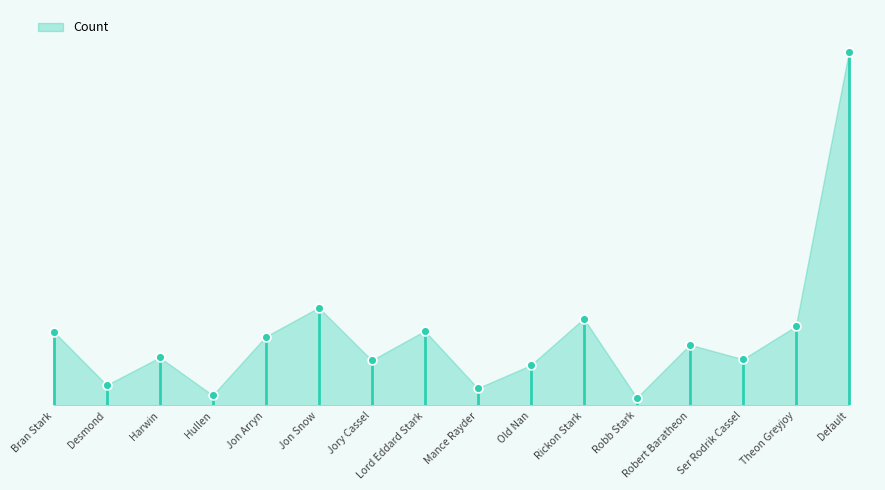

What is the change in value from Robert Baratheon to Ser Rodrik Cassel?

-41